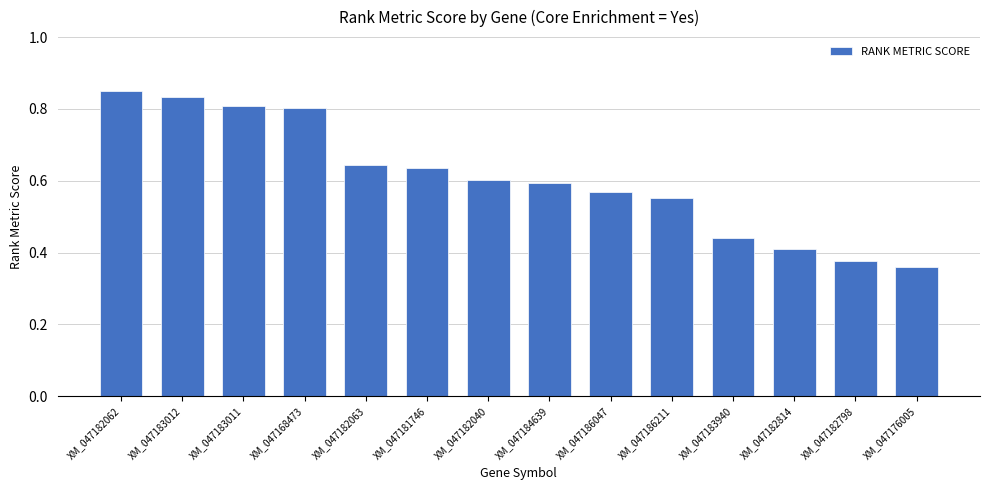

What is the sum of all values?

8.5